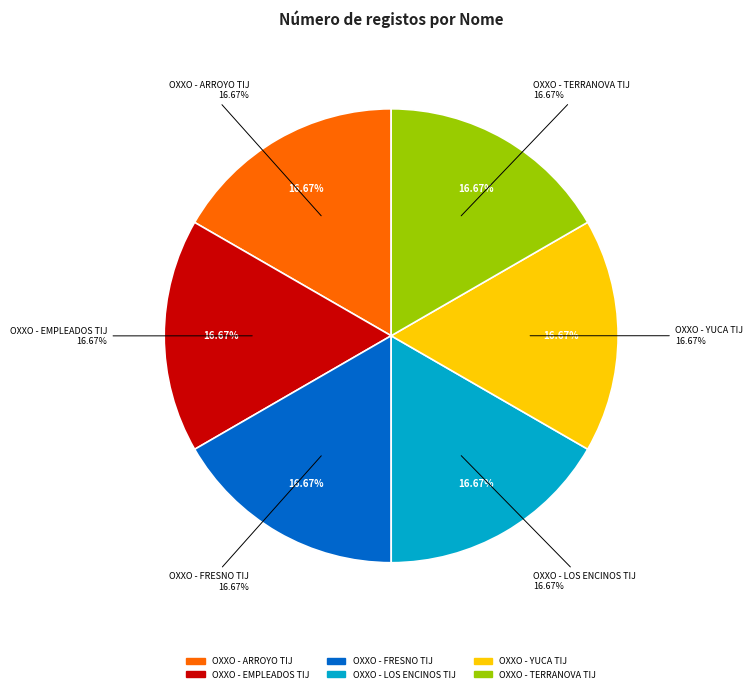

What percentage is the OXXO - LOS ENCINOS TIJ slice, to the nearest percent?

17%